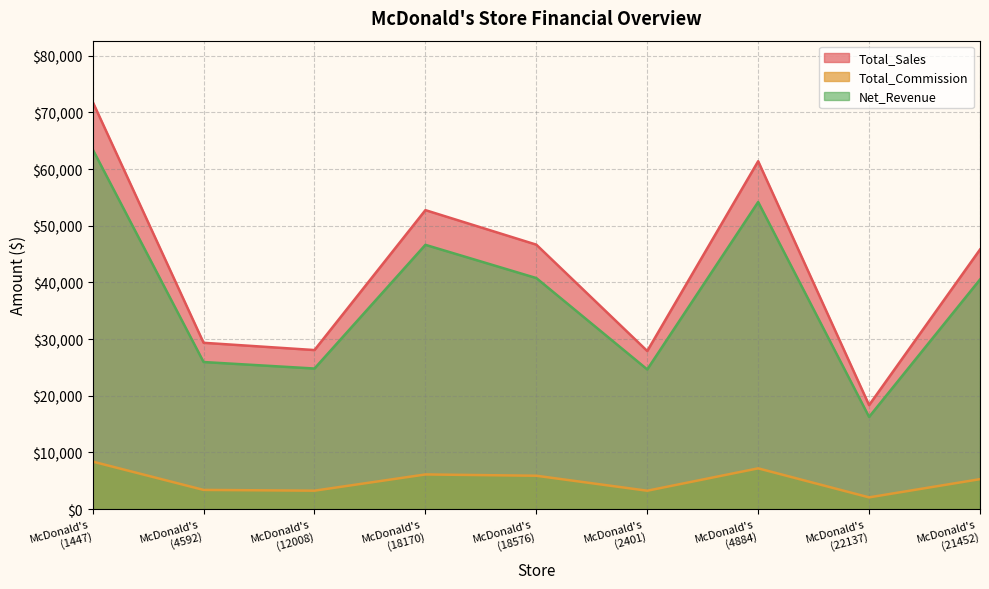

Where does the Total_Sales series first go above 45809?

McDonald's
(1447)